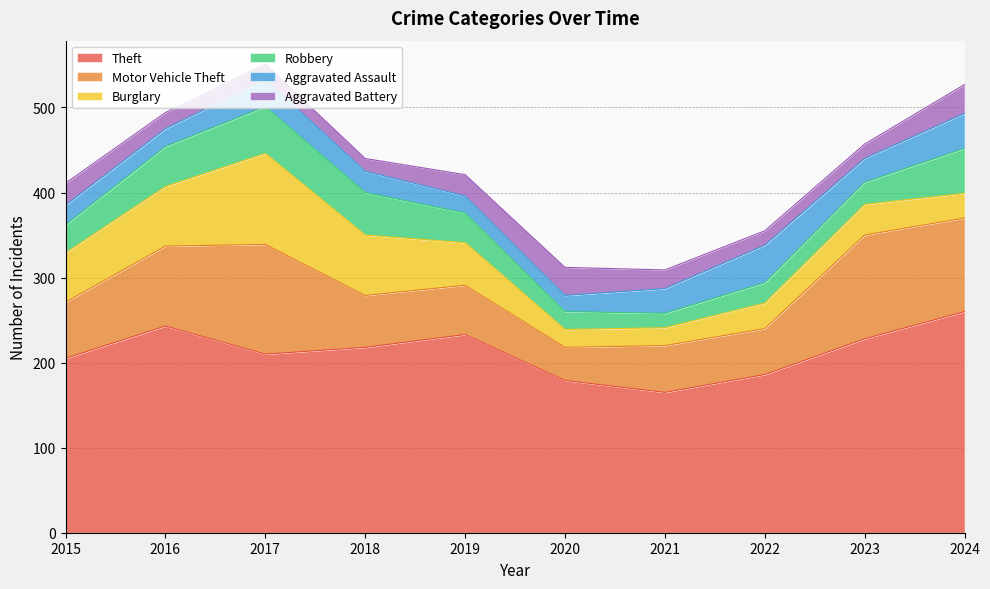

Does the chart have visible grid lines?

Yes